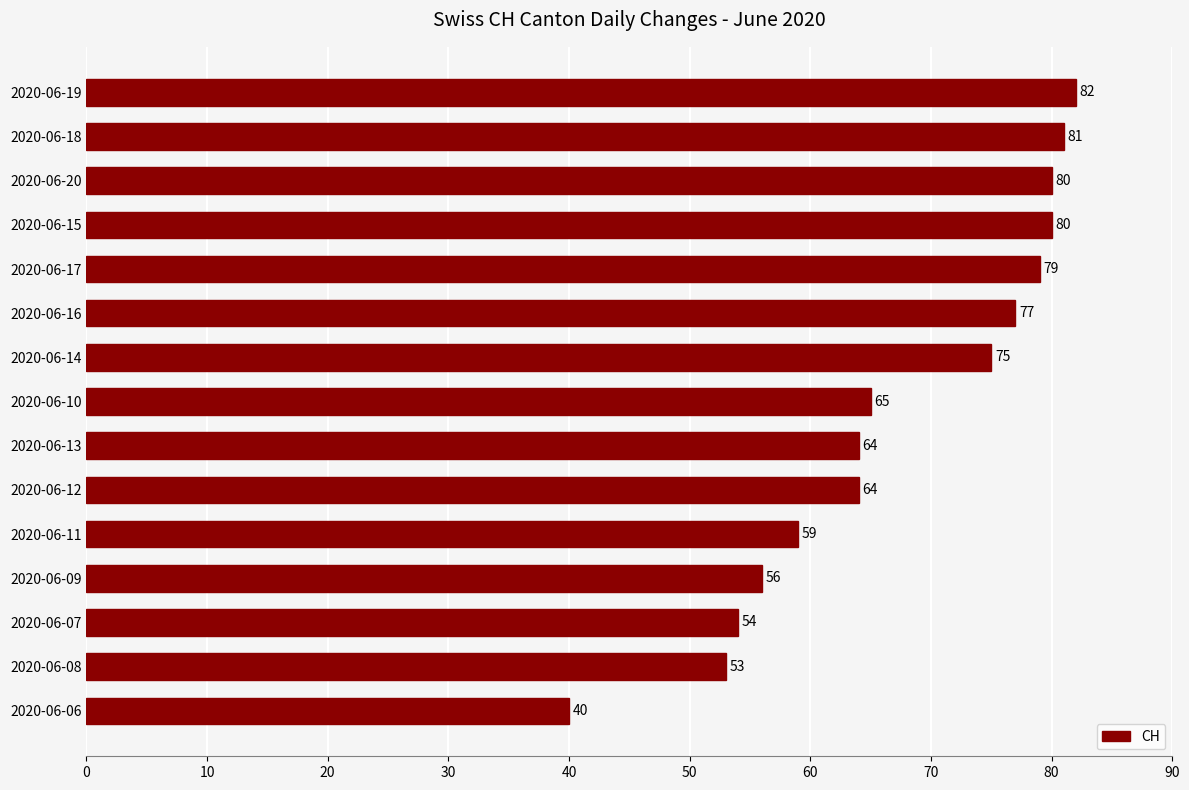

Reading bottom to top, what are all the values shown in this chart?

2020-06-06=40	2020-06-08=53	2020-06-07=54	2020-06-09=56	2020-06-11=59	2020-06-12=64	2020-06-13=64	2020-06-10=65	2020-06-14=75	2020-06-16=77	2020-06-17=79	2020-06-15=80	2020-06-20=80	2020-06-18=81	2020-06-19=82